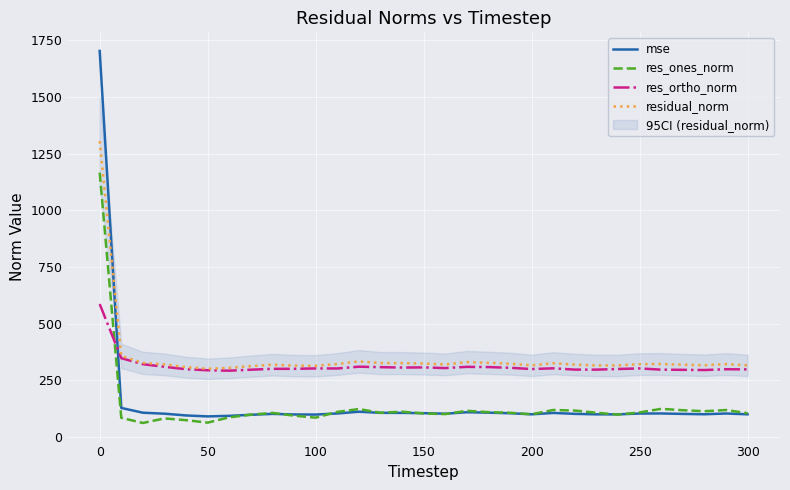

Which series has the widest spread of values?

mse